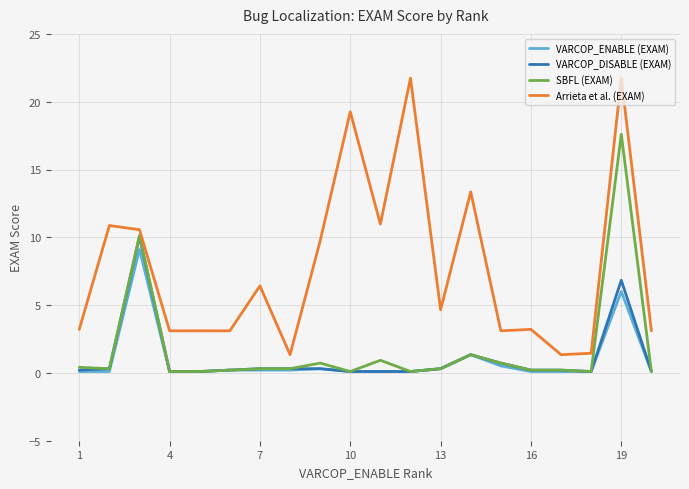

What is the minimum value for SBFL (EXAM)?

0.1